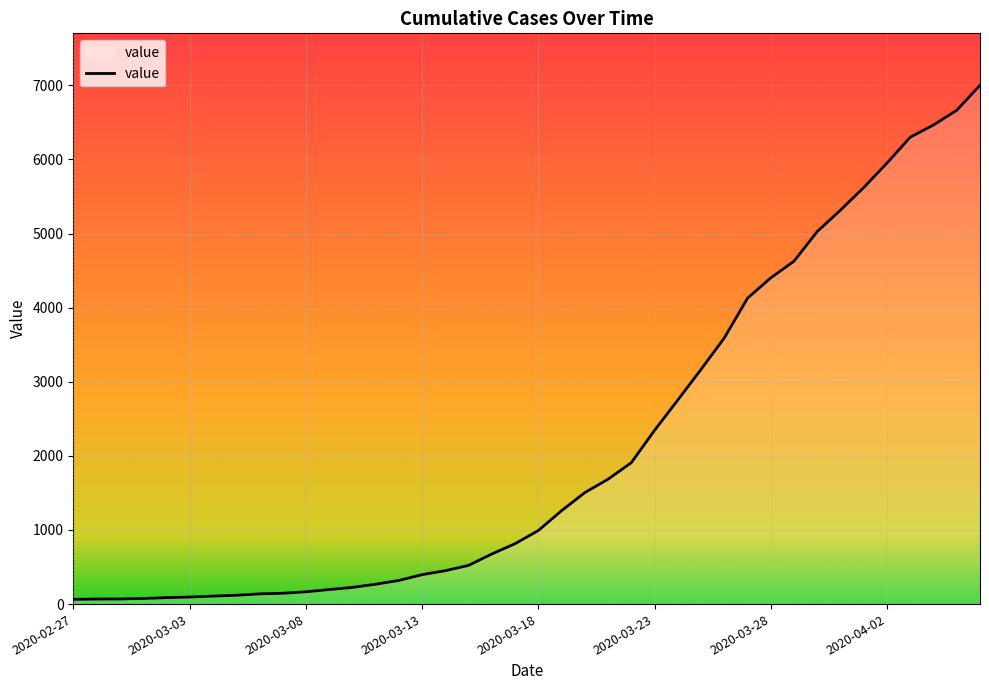

What is the difference between the maximum and minimum values?

6938